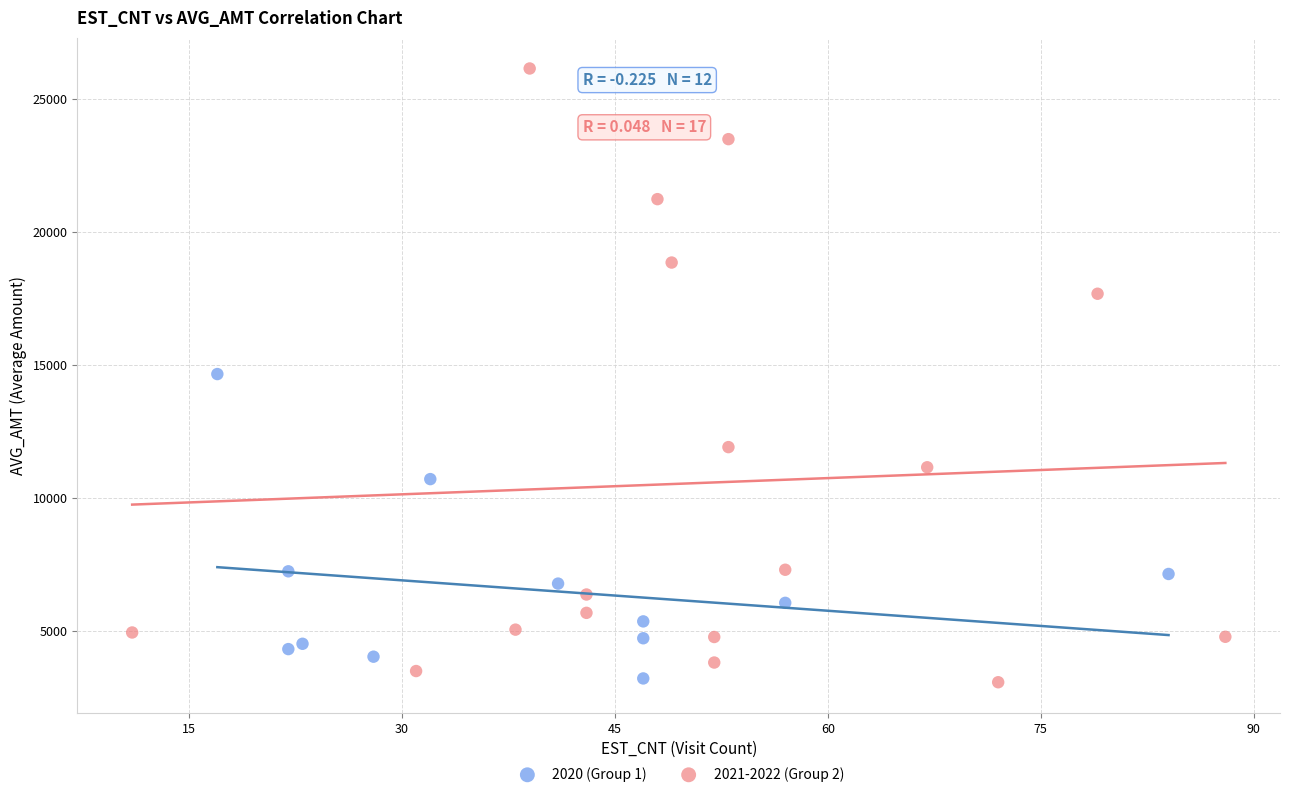

Which series has the widest spread of Y values?

2021-2022 (Group 2)